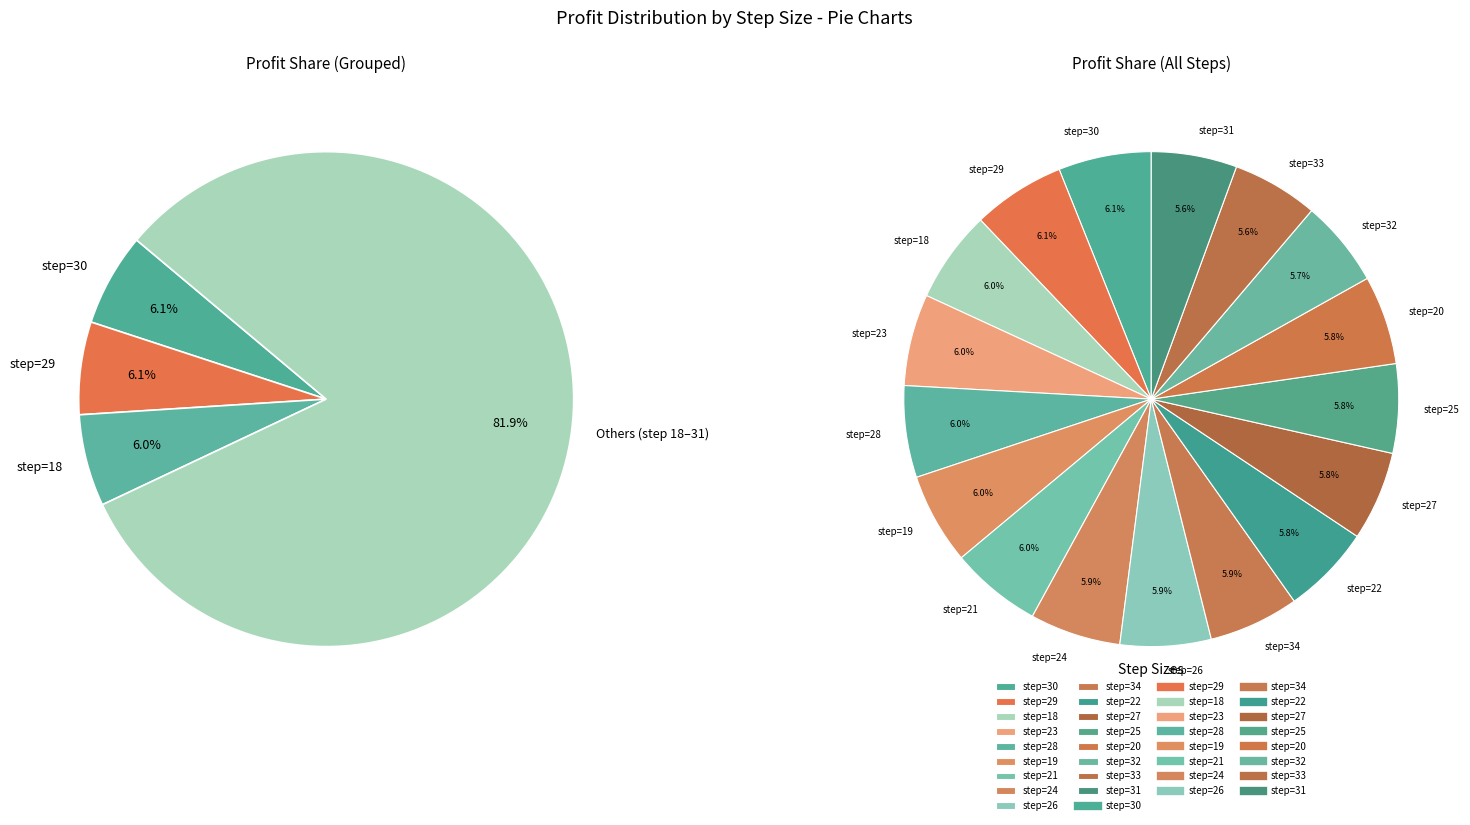

What is the smallest slice in the pie chart?

step=31